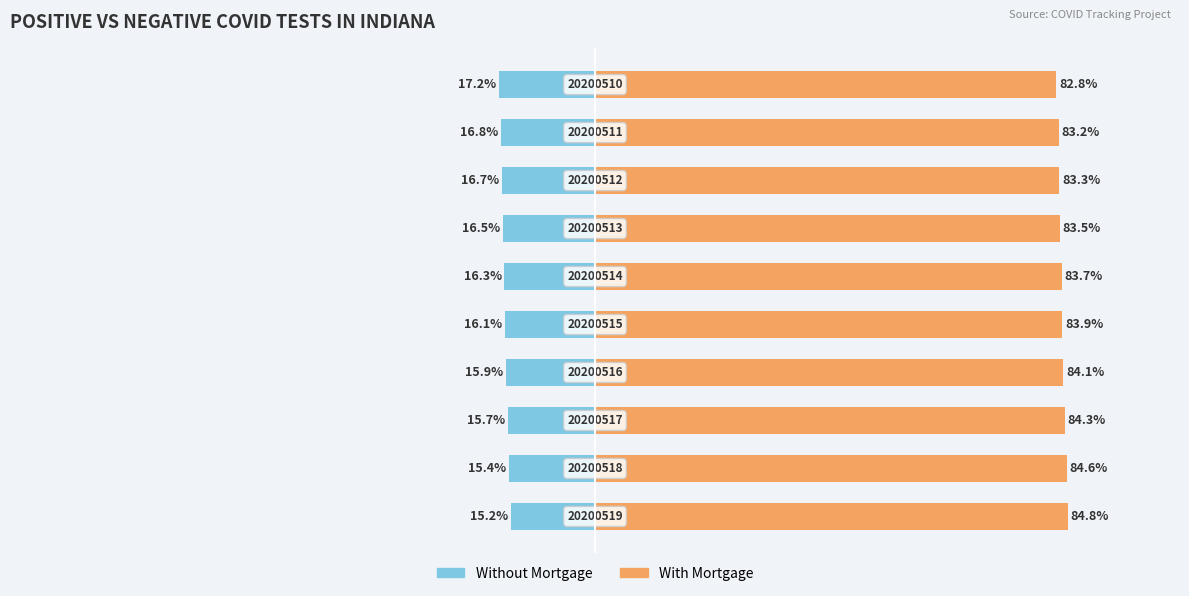

How many data points in With Mortgage are above 83?

9